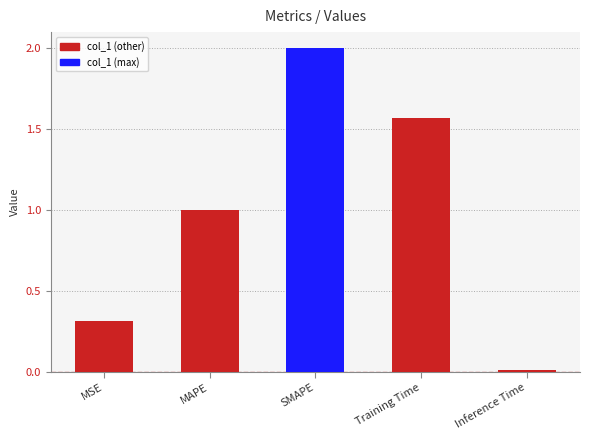

What is the maximum value shown in the chart?

2.0